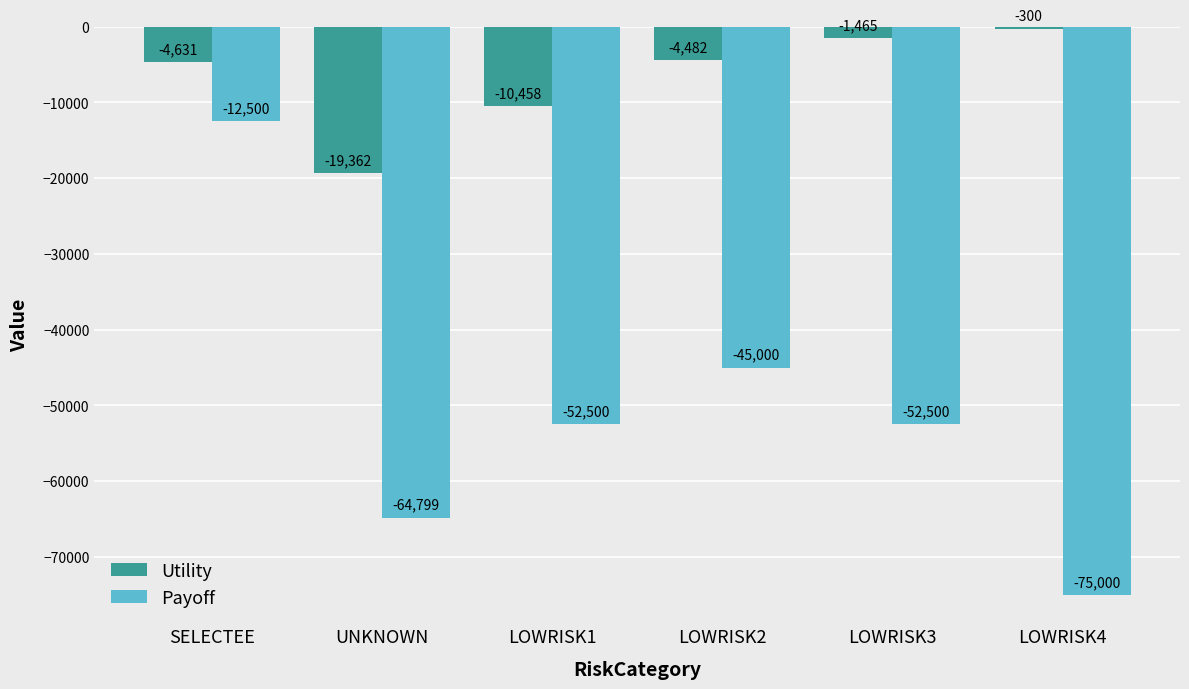

What position from the right is UNKNOWN?

5